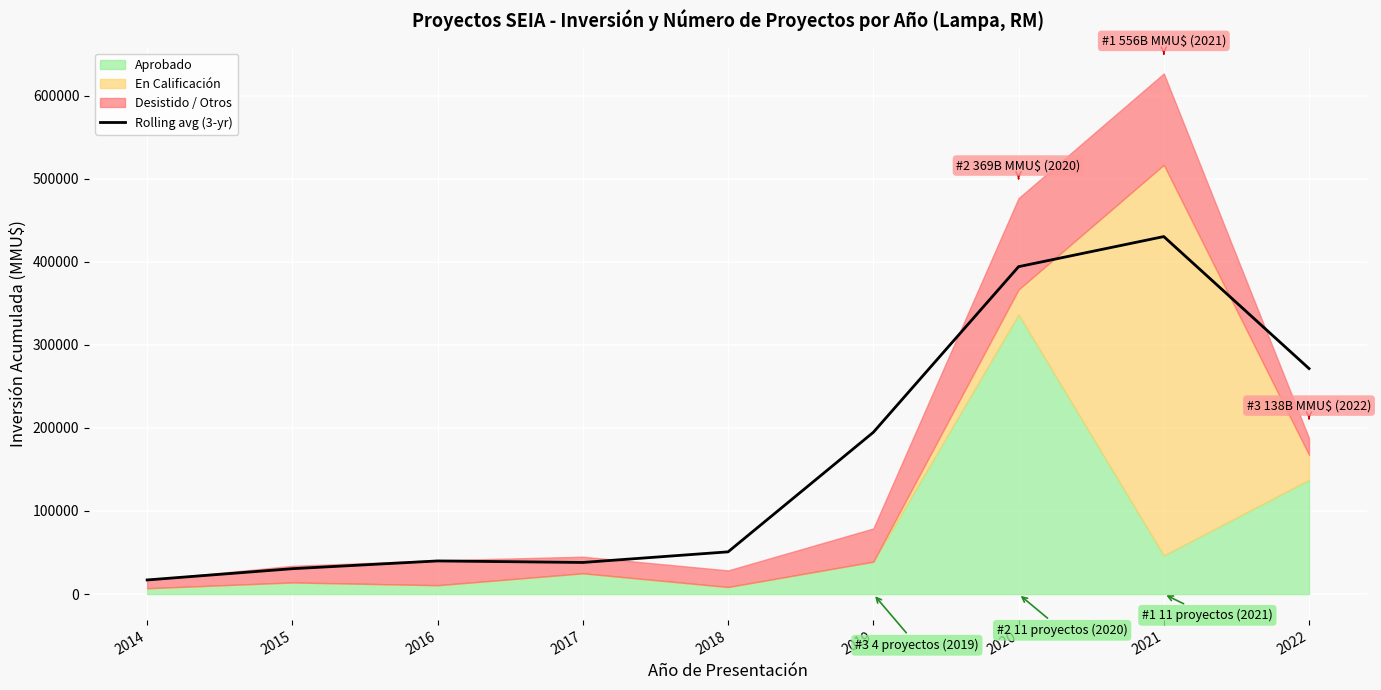

What is the ratio of the value at 2015 to the value at 2014?

1.8